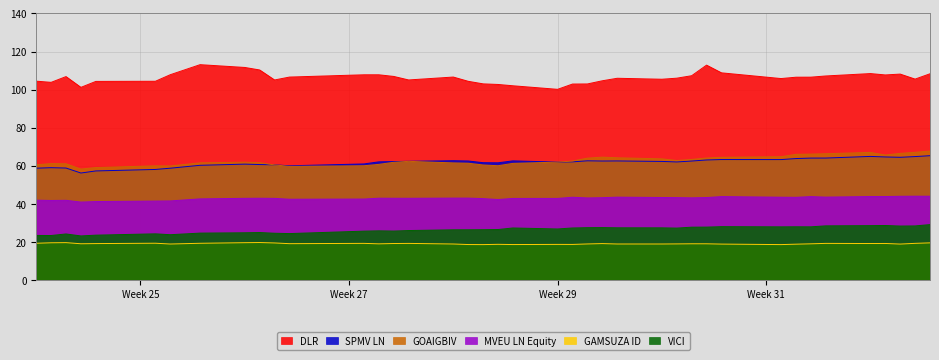

How many data points in GOAIGBIV are less than 61?

11